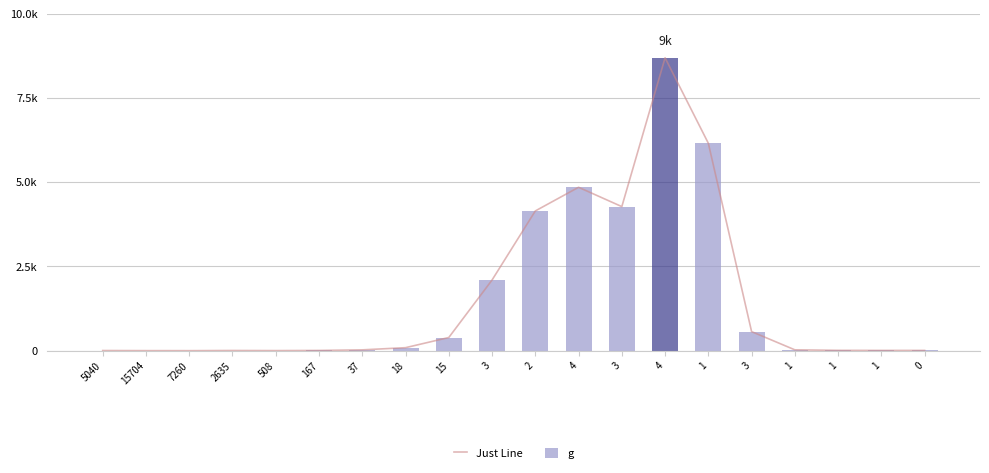

Count the number of data series in this chart.

2